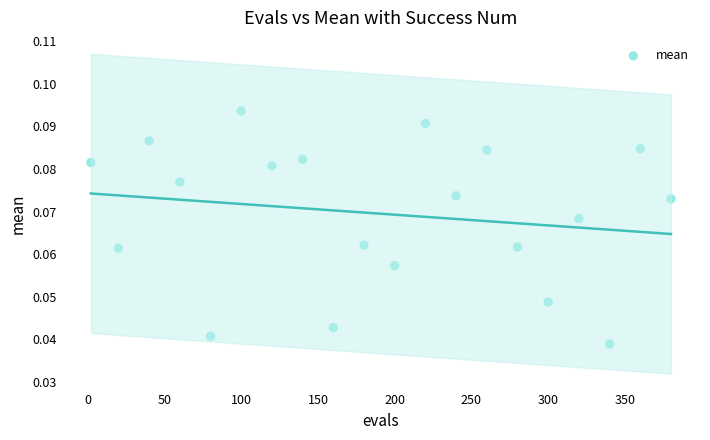

What is the range of X values (max minus min)?

378.0